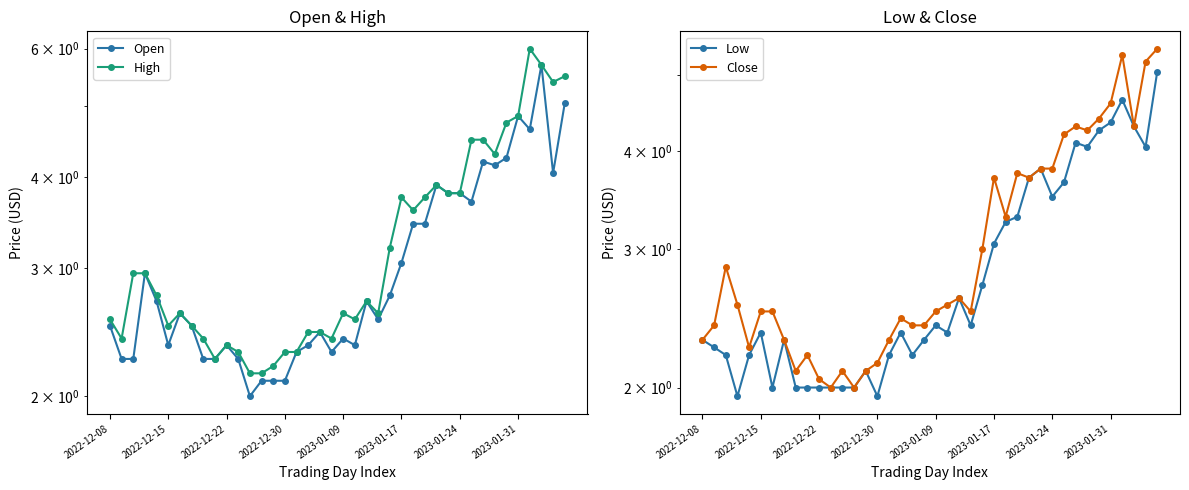

Which has a higher value, 34 or 37?

37